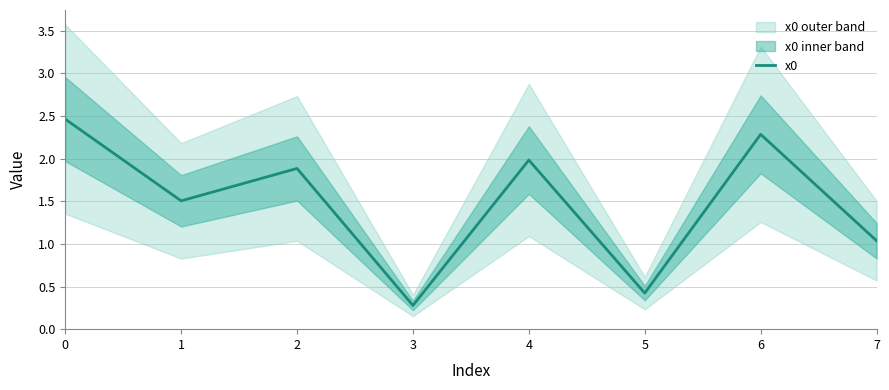

True or false: the data has more than 0 interior local peaks.

True